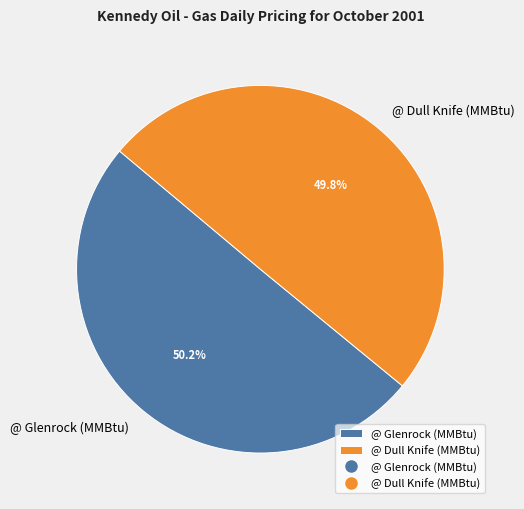

Is there any slice that represents more than half of the pie?

Yes